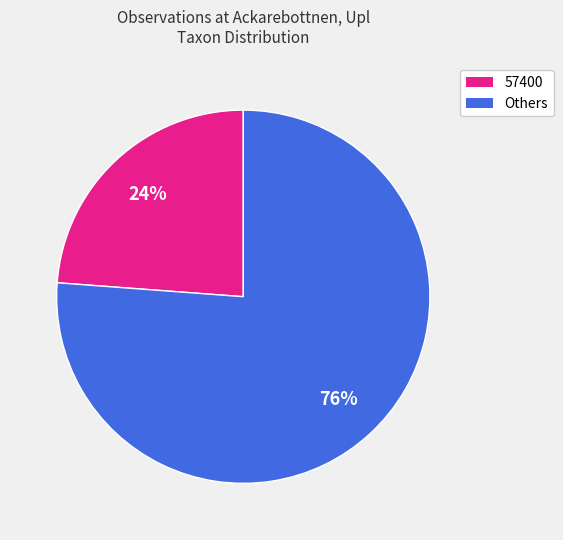

How many segments does this pie chart have?

2